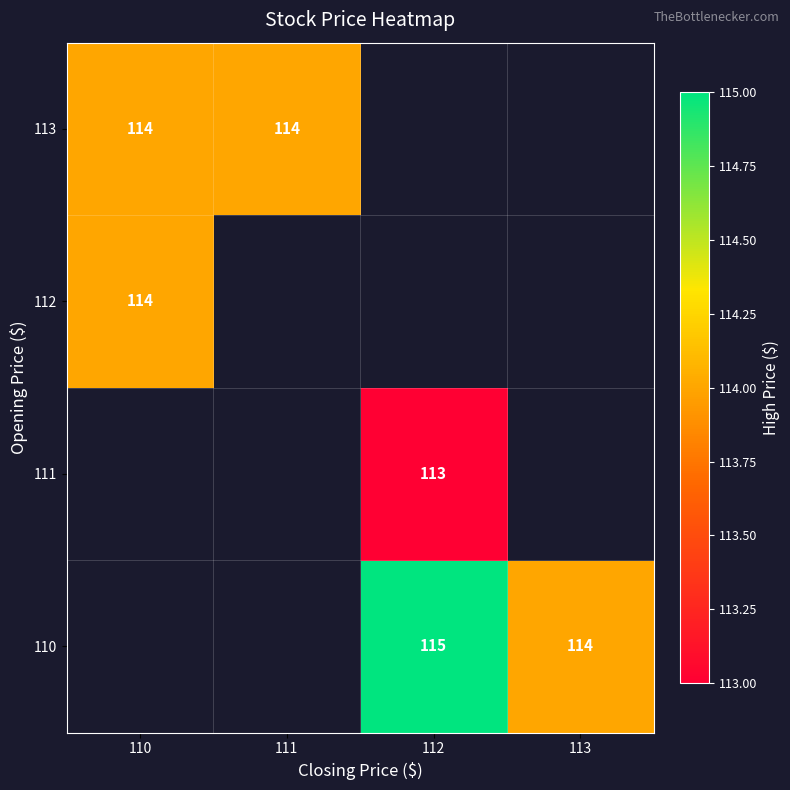

What is the maximum value shown in the chart?

115.0